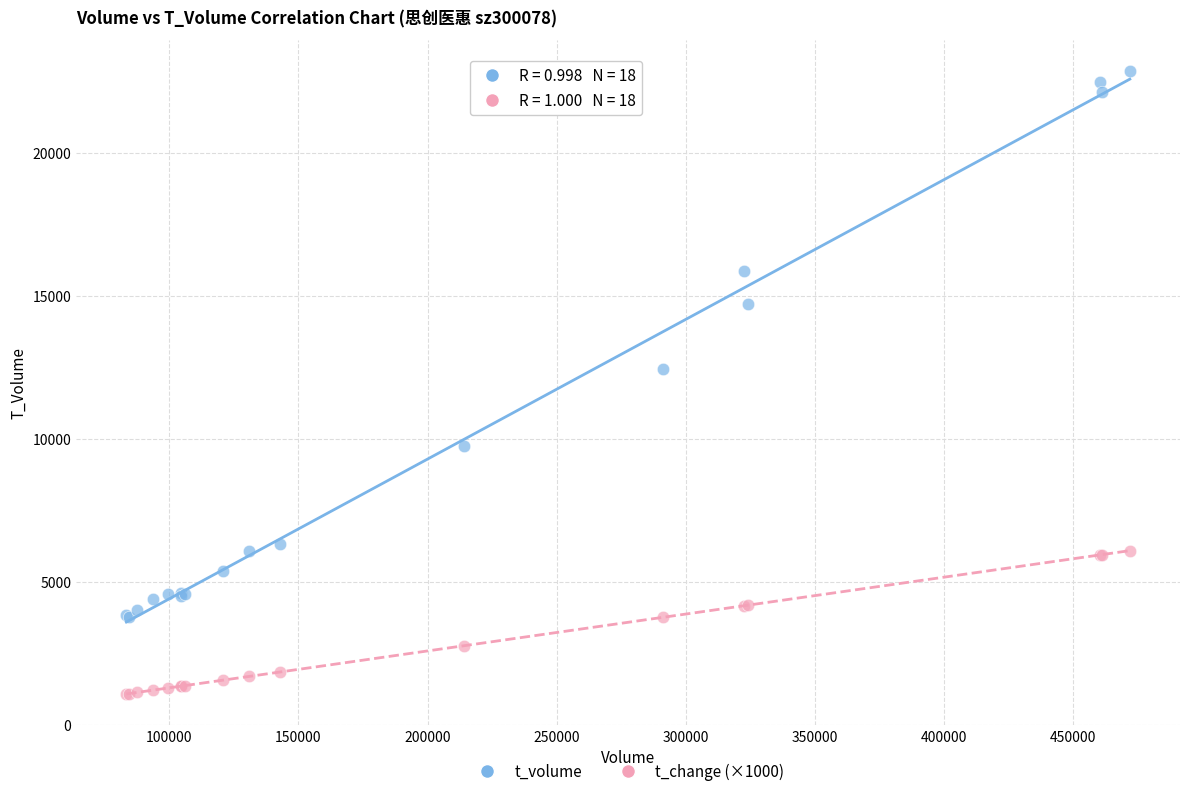

Across all series, what Y value is closest to 11971?

12434